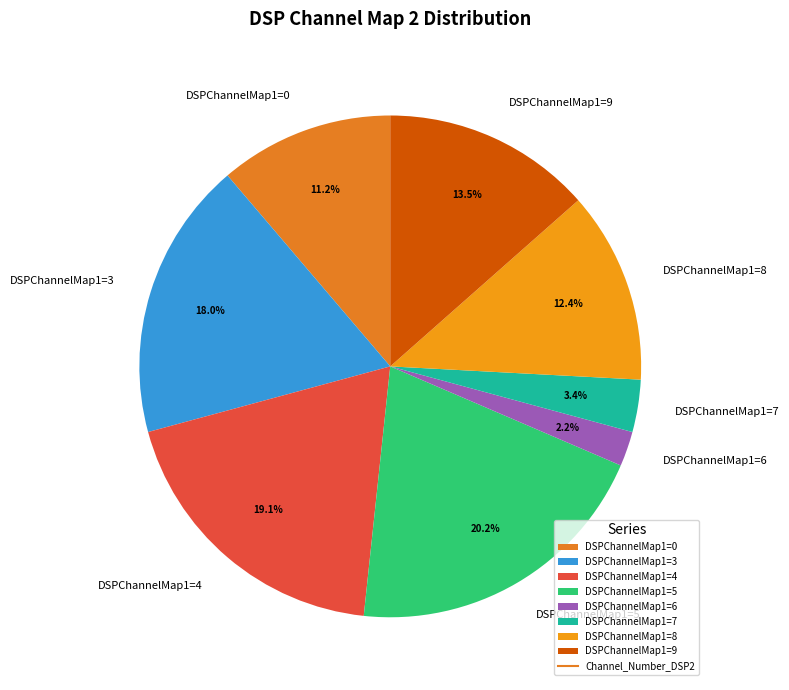

What percentage do DSPChannelMap1=6 and DSPChannelMap1=9 together represent?

15.7%